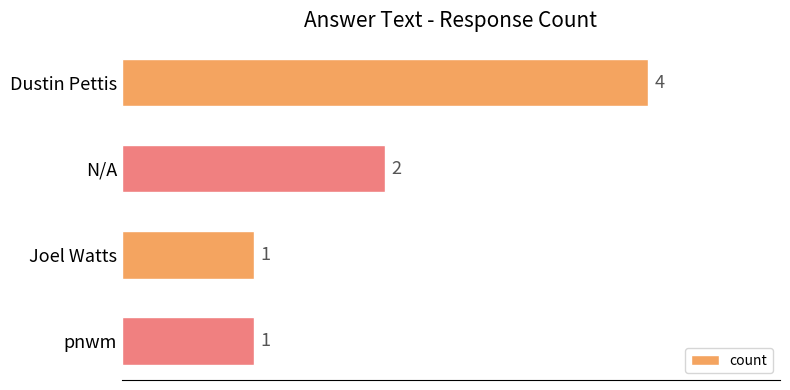

Does the chart contain stacked bars?

No